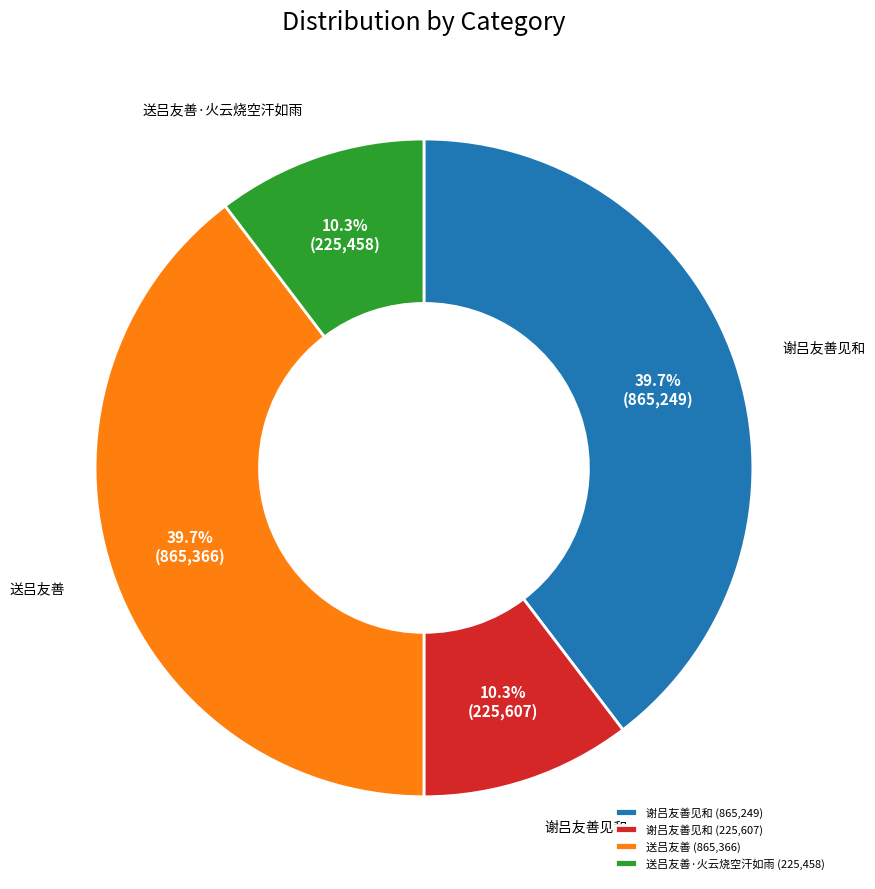

How much of the chart is everything except 谢吕友善见和 (865,249)?

60.3%